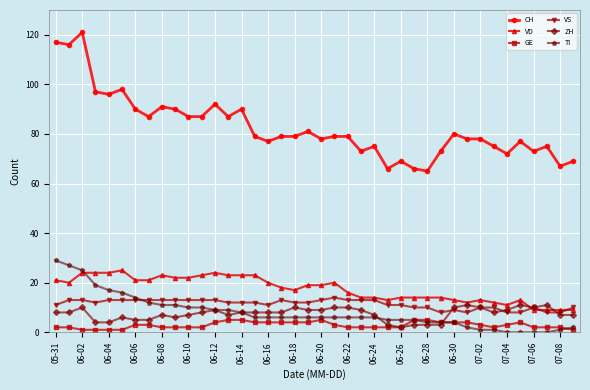

True or false: GE has more than 0 points higher than both neighbors.

True